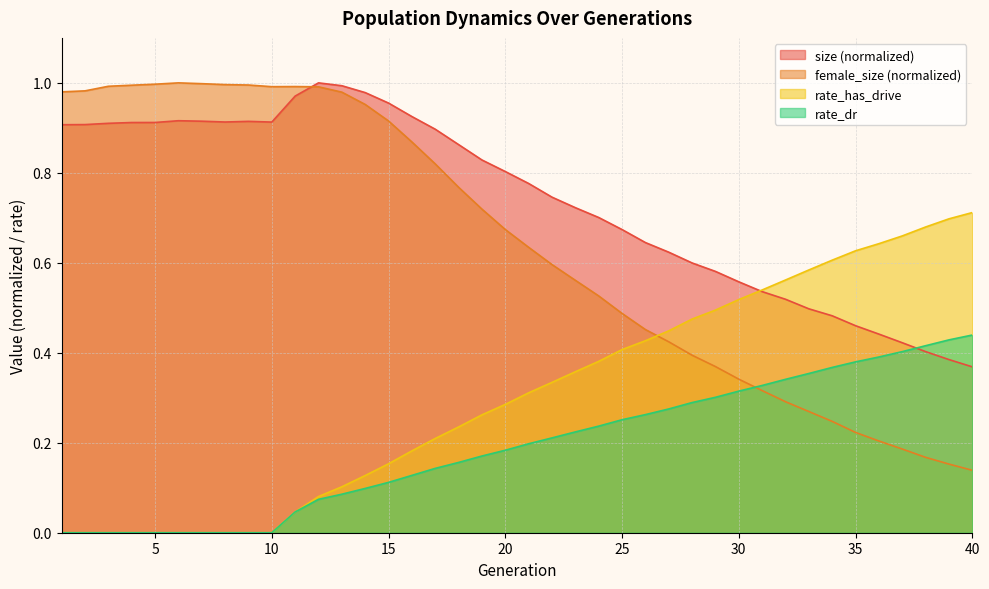

Reading right to left, extract all data points from this chart.

size: 40=0.4	39=0.4	38=0.4	37=0.4	36=0.4	35=0.5	34=0.5	33=0.5	32=0.5	31=0.5	30=0.6	29=0.6	28=0.6	27=0.6	26=0.6	25=0.7	24=0.7	23=0.7	22=0.7	21=0.8	20=0.8	19=0.8	18=0.9	17=0.9	16=0.9	15=1.0	14=1.0	13=1.0	12=1.0	11=1.0	10=0.9	9=0.9	8=0.9	7=0.9	6=0.9	5=0.9	4=0.9	3=0.9	2=0.9	1=0.9
female_size: 40=0.1	39=0.2	38=0.2	37=0.2	36=0.2	35=0.2	34=0.2	33=0.3	32=0.3	31=0.3	30=0.3	29=0.4	28=0.4	27=0.4	26=0.5	25=0.5	24=0.5	23=0.6	22=0.6	21=0.6	20=0.7	19=0.7	18=0.8	17=0.8	16=0.9	15=0.9	14=1.0	13=1.0	12=1.0	11=1.0	10=1.0	9=1.0	8=1.0	7=1.0	6=1.0	5=1.0	4=1.0	3=1.0	2=1.0	1=1.0
rate_dr: 40=0.4	39=0.4	38=0.4	37=0.4	36=0.4	35=0.4	34=0.4	33=0.4	32=0.3	31=0.3	30=0.3	29=0.3	28=0.3	27=0.3	26=0.3	25=0.3	24=0.2	23=0.2	22=0.2	21=0.2	20=0.2	19=0.2	18=0.2	17=0.1	16=0.1	15=0.1	14=0.1	13=0.1	12=0.1	11=0.0	10=0.0	9=0.0	8=0.0	7=0.0	6=0.0	5=0.0	4=0.0	3=0.0	2=0.0	1=0.0
rate_has_drive: 40=0.7	39=0.7	38=0.7	37=0.7	36=0.6	35=0.6	34=0.6	33=0.6	32=0.6	31=0.5	30=0.5	29=0.5	28=0.5	27=0.4	26=0.4	25=0.4	24=0.4	23=0.4	22=0.3	21=0.3	20=0.3	19=0.3	18=0.2	17=0.2	16=0.2	15=0.2	14=0.1	13=0.1	12=0.1	11=0.0	10=0.0	9=0.0	8=0.0	7=0.0	6=0.0	5=0.0	4=0.0	3=0.0	2=0.0	1=0.0